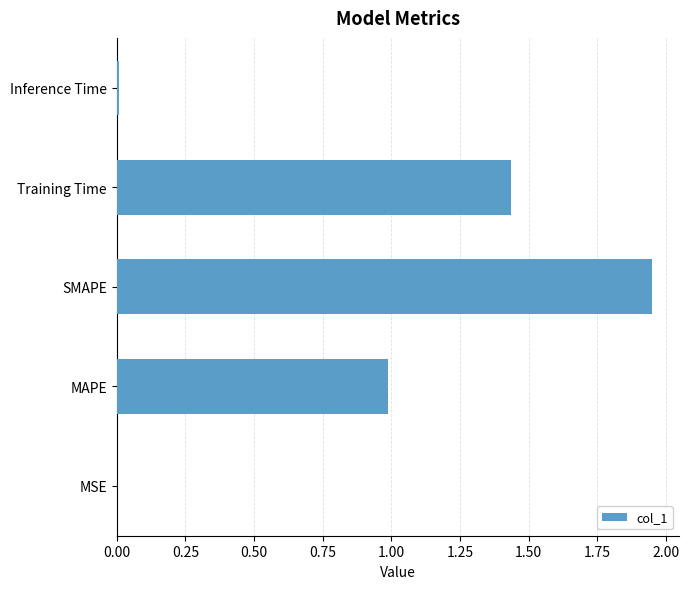

What is the sum of all values?

4.4